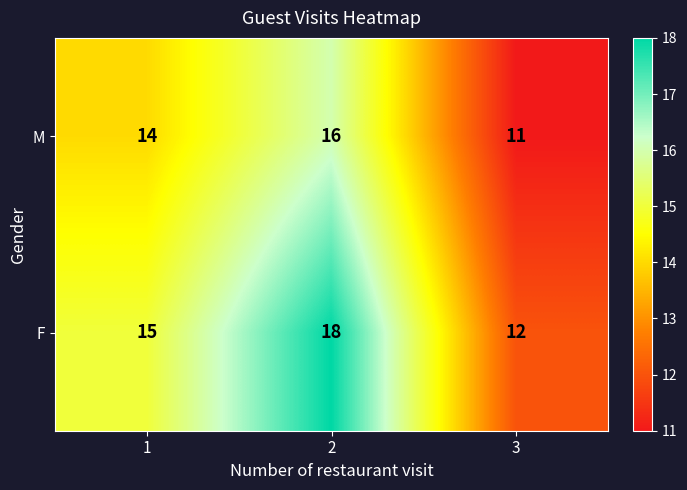

What is the total value across all series at 2?

34